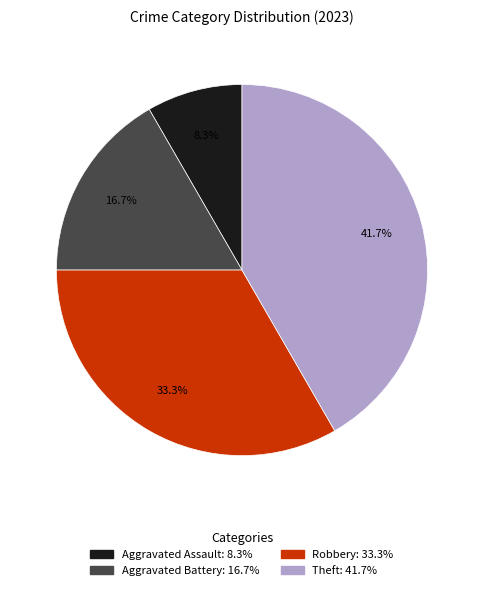

To the nearest percent, what is the difference between the Aggravated Assault and Aggravated Battery slice percentages?

8%